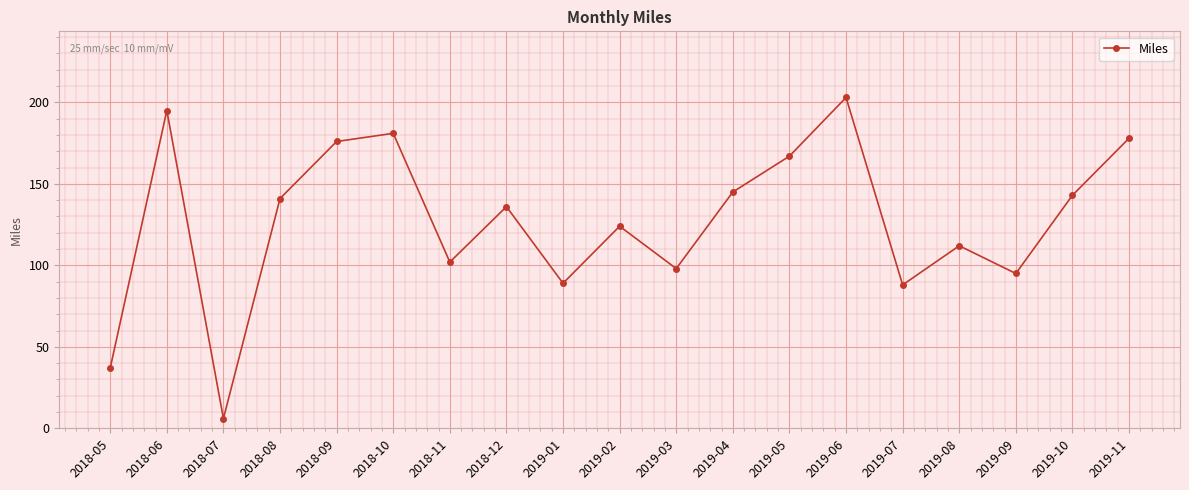

At which category does the chart reach its peak across all series?

2019-06